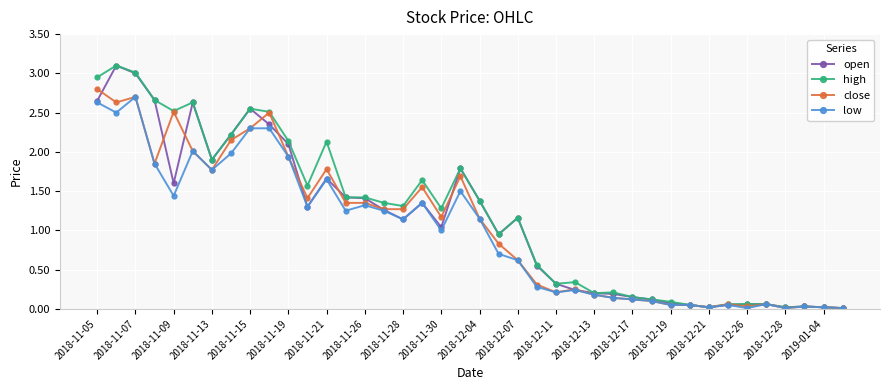

What is the maximum value shown in the chart?

3.1